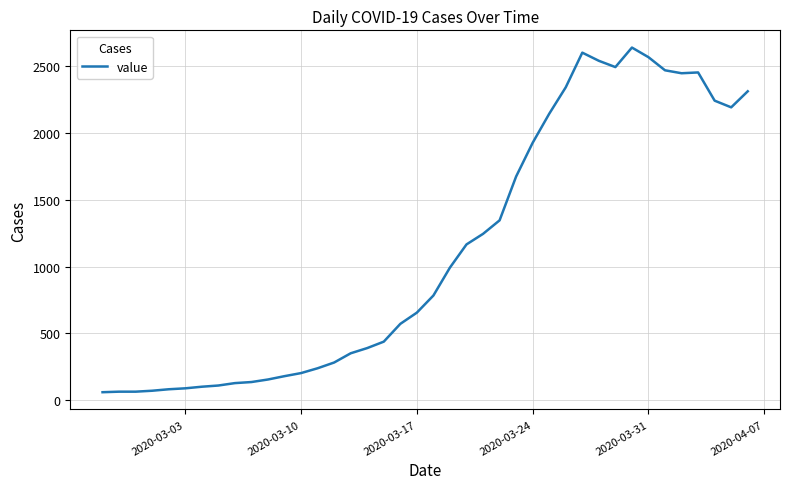

What is the maximum value shown in the chart?

2638